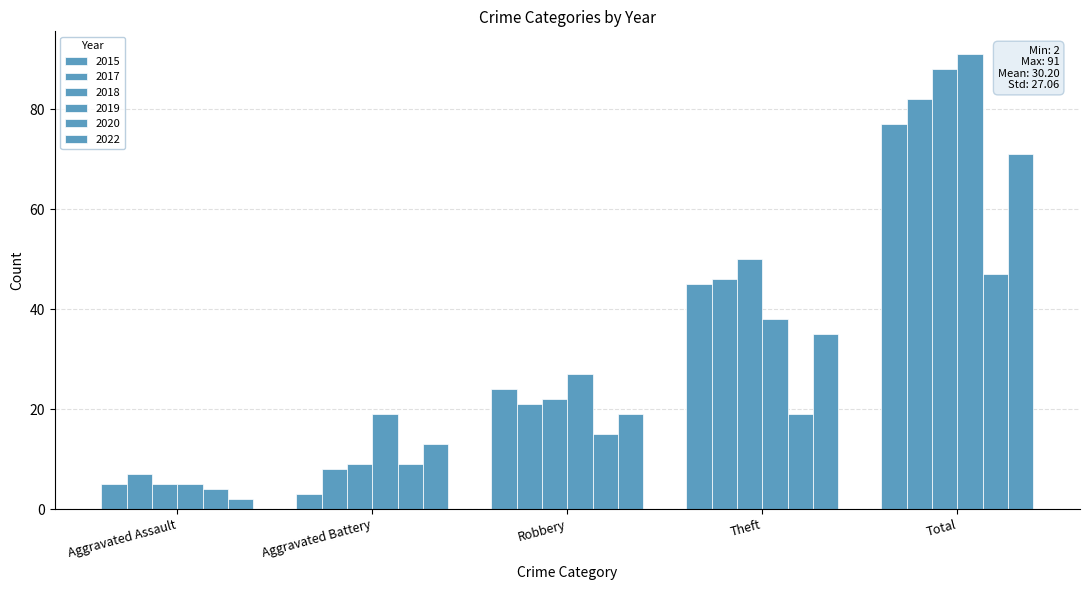

What is the total value across all series at Aggravated Assault?

28